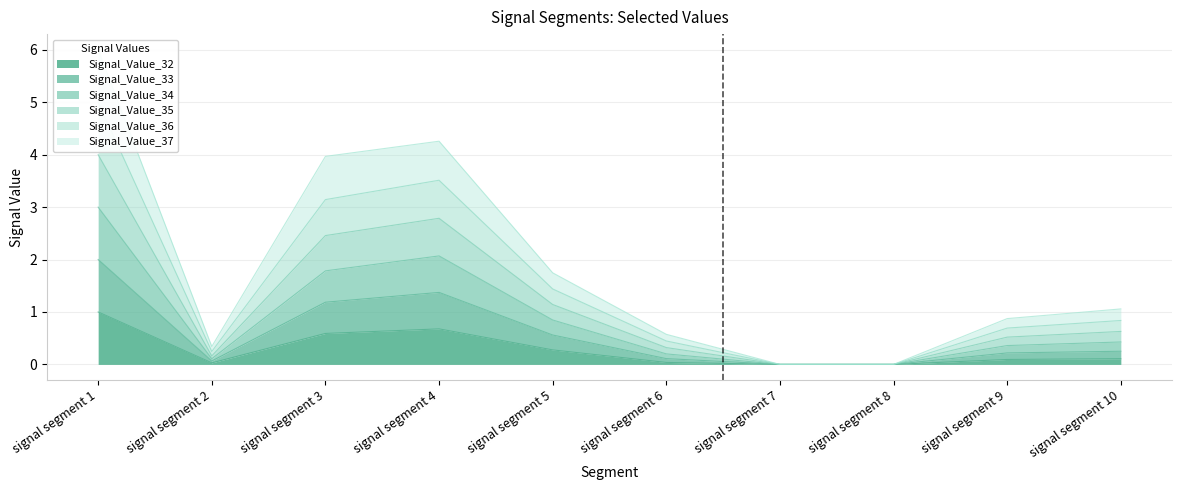

At which category does Signal_Value_35 reach its first local peak?

signal segment 4